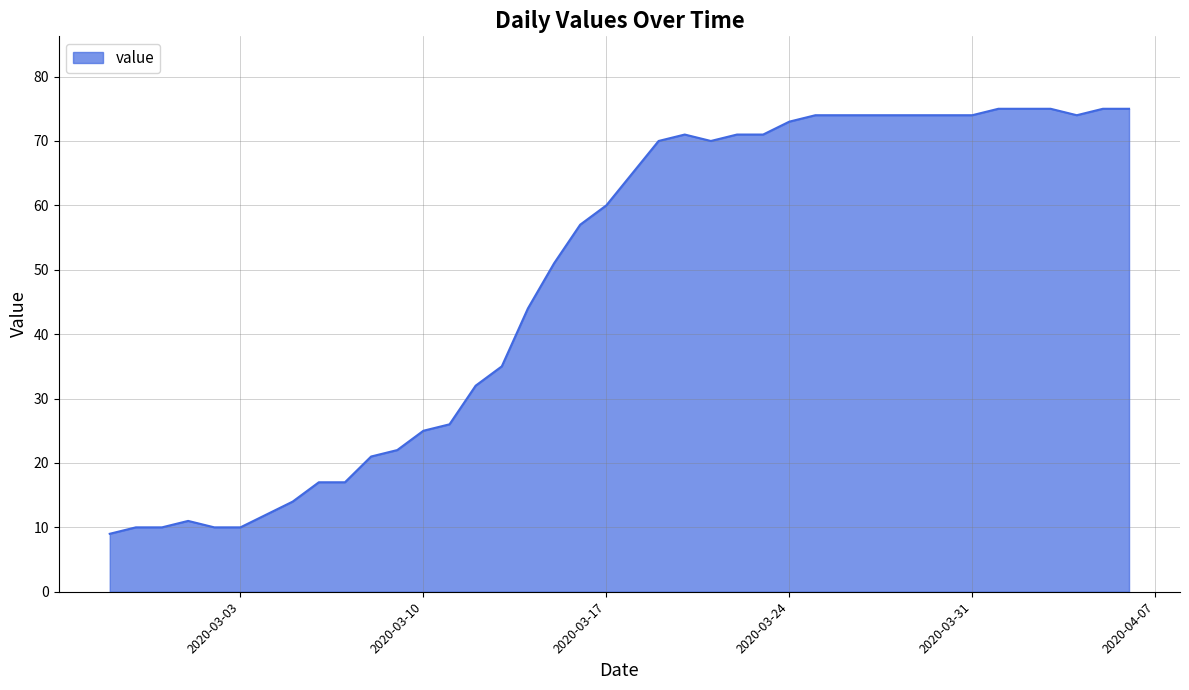

What is the smallest value displayed?

9